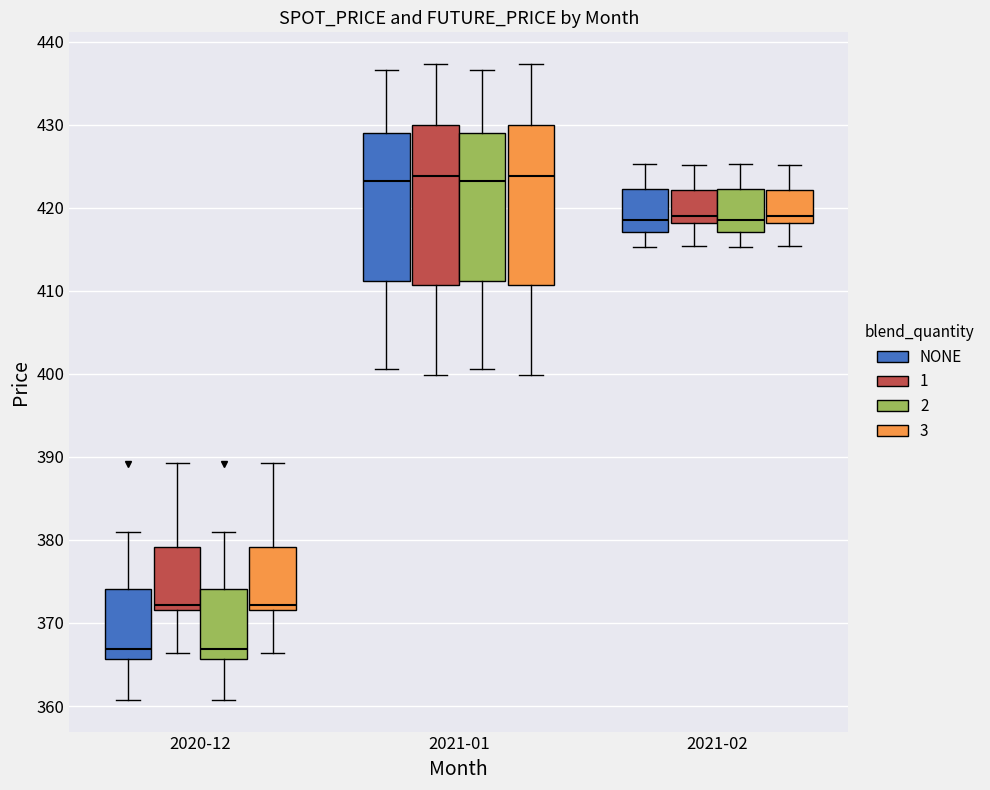

Reading left to right, read every box against the y-axis: the position of its median line, the range the box covers, and the ends of its whiskers. The values are not printed on the chart, so give them approximately, as read against the axis.

2020-12 (NONE): median 367, box 366 to 374, whiskers 361 to 381
2020-12 (1): median 372 (just above the box's lower edge), box 372 to 379, whiskers 366 to 389
2020-12 (2): median 367, box 366 to 374, whiskers 361 to 381
2020-12 (3): median 372 (just above the box's lower edge), box 372 to 379, whiskers 366 to 389
2021-01 (NONE): median 423, box 411 to 429, whiskers 401 to 437
2021-01 (1): median 424, box 411 to 430, whiskers 400 to 437
2021-01 (2): median 423, box 411 to 429, whiskers 401 to 437
2021-01 (3): median 424, box 411 to 430, whiskers 400 to 437
2021-02 (NONE): median 419, box 417 to 422, whiskers 415 to 425
2021-02 (1): median 419, box 418 to 422, whiskers 415 to 425
2021-02 (2): median 419, box 417 to 422, whiskers 415 to 425
2021-02 (3): median 419, box 418 to 422, whiskers 415 to 425